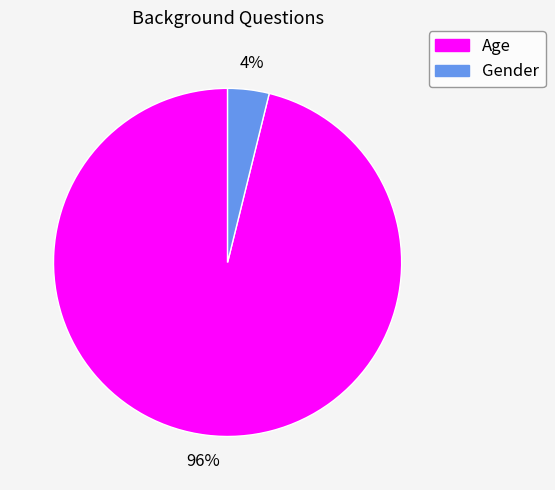

Combined, do Gender and Age account for over 50%?

Yes